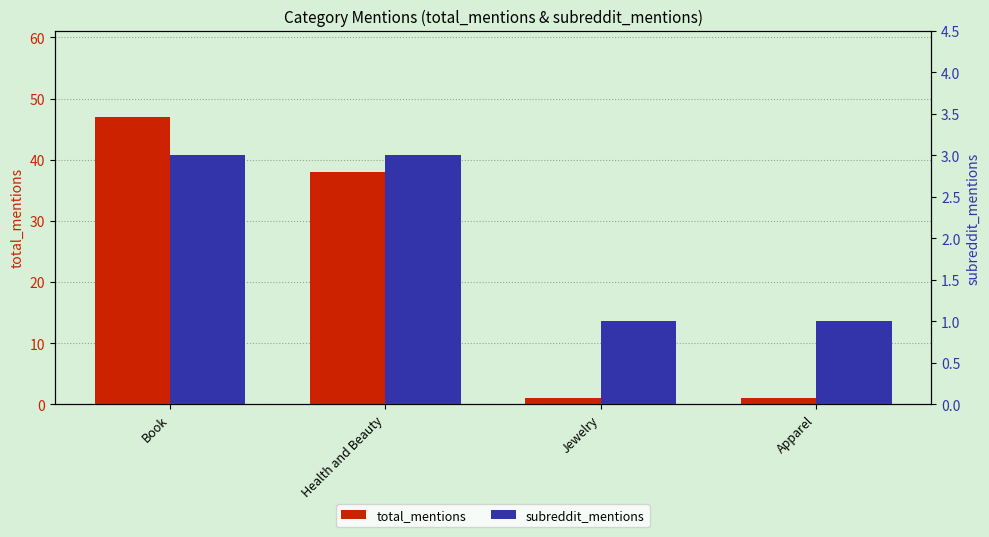

What is the difference between the maximum and second lowest values in the total_mentions series?

46